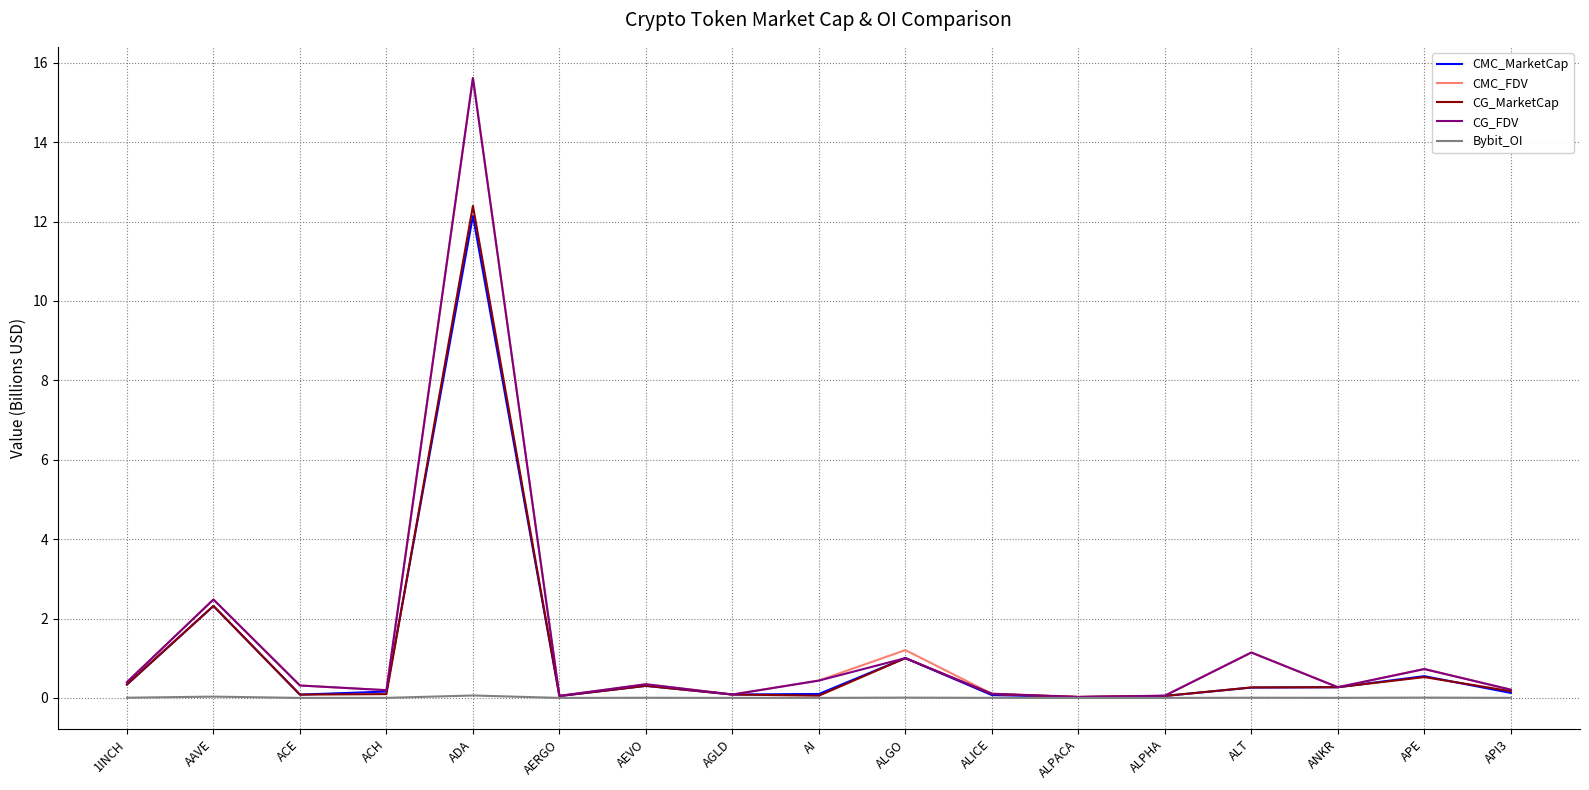

What value does the CMC_FDV series have at AEVO?

0.3